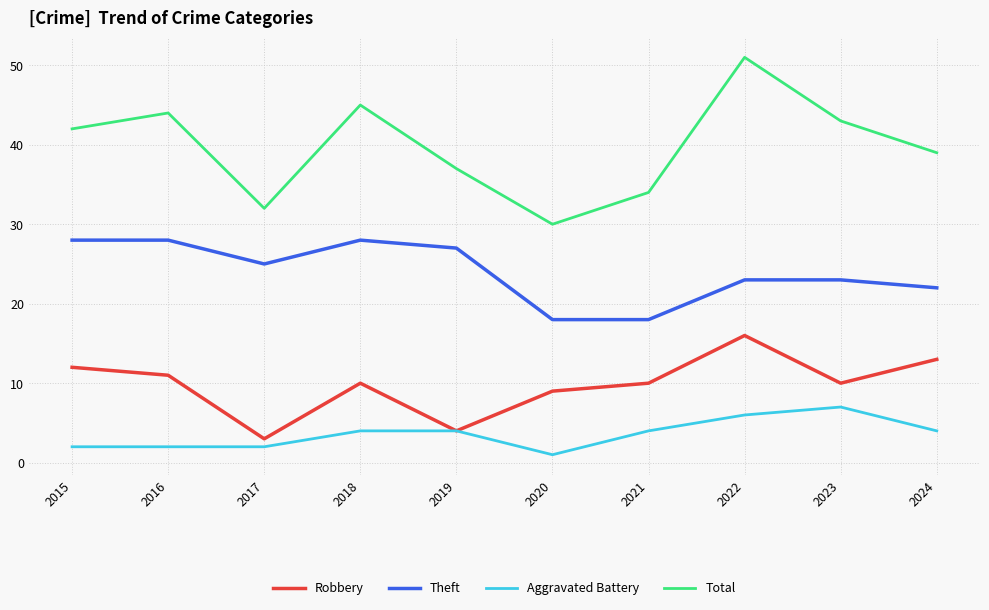

In Robbery, how many points are lower than both neighbors (excluding endpoints)?

3